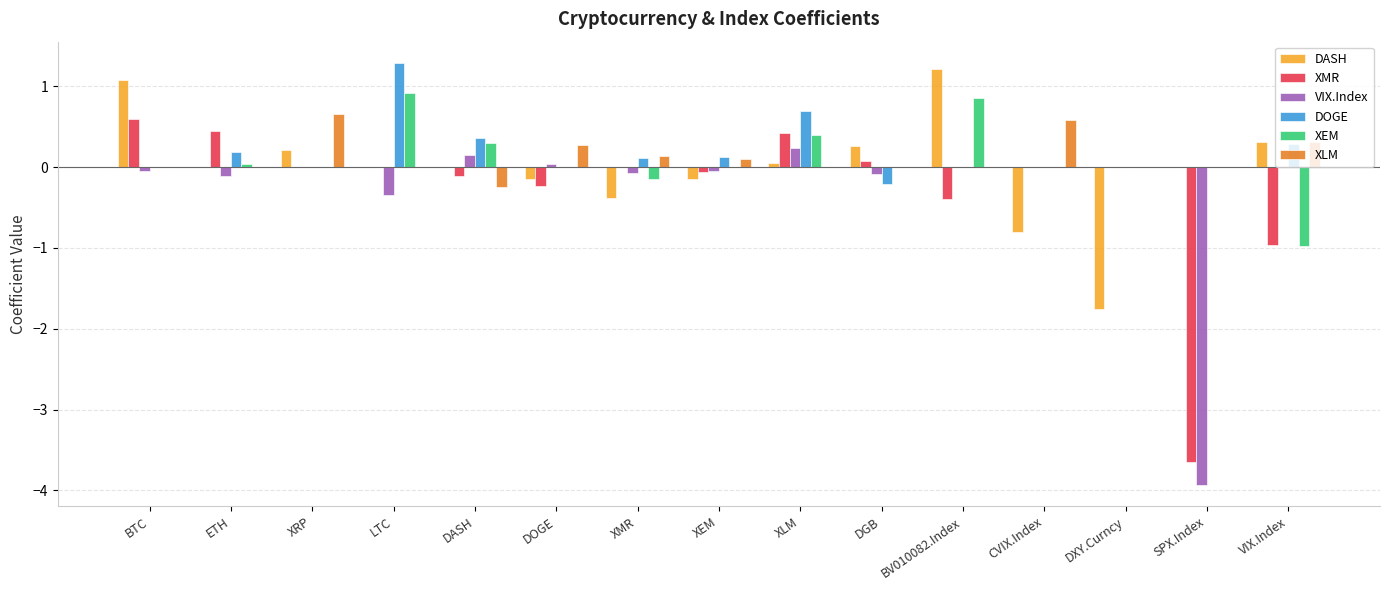

Is the value of DOGE at DOGE greater than the value of XMR at BV010082.Index?

Yes